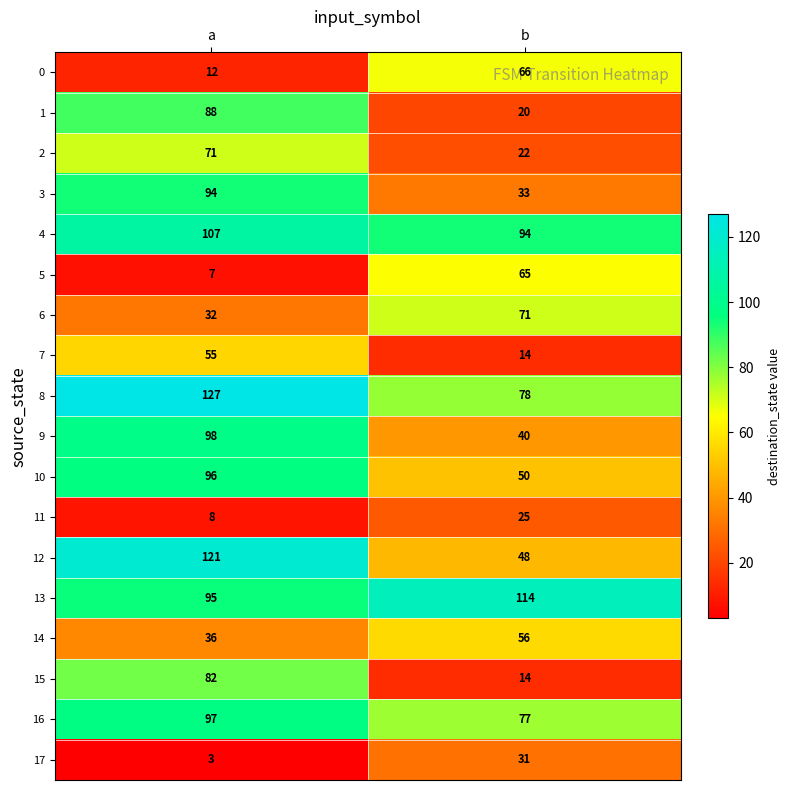

What is the maximum value shown in the chart?

127